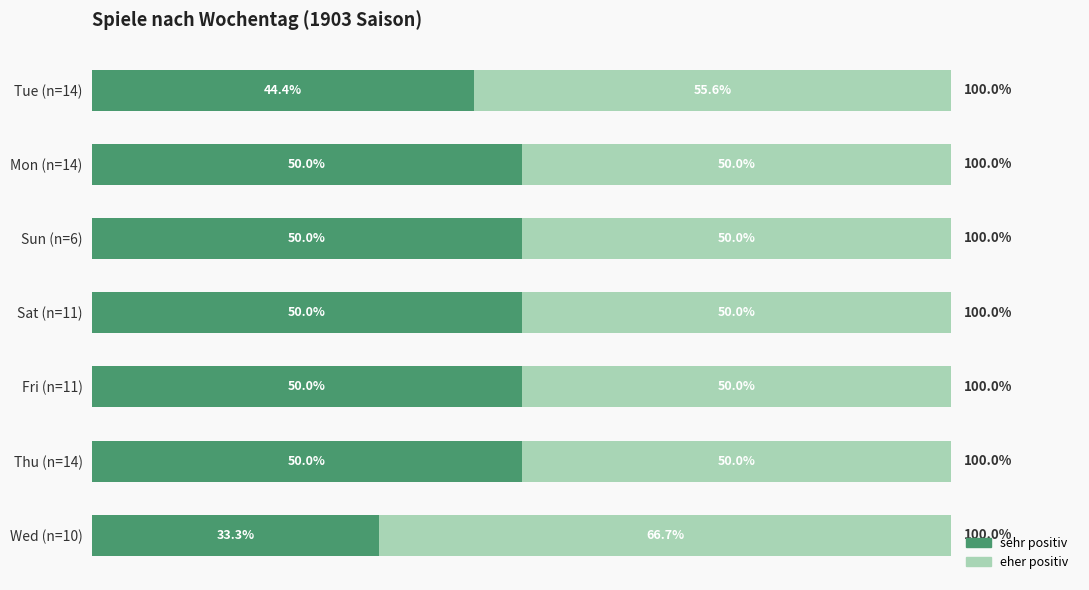

At which label is sehr positiv closest to 41?

Tue (n=14)